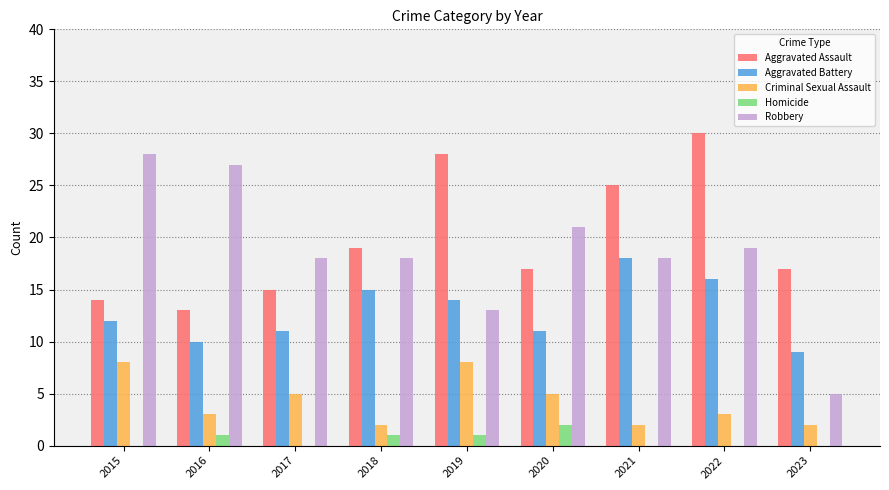

Is the value of Aggravated Assault at 2022 greater than the value of Homicide at 2021?

Yes